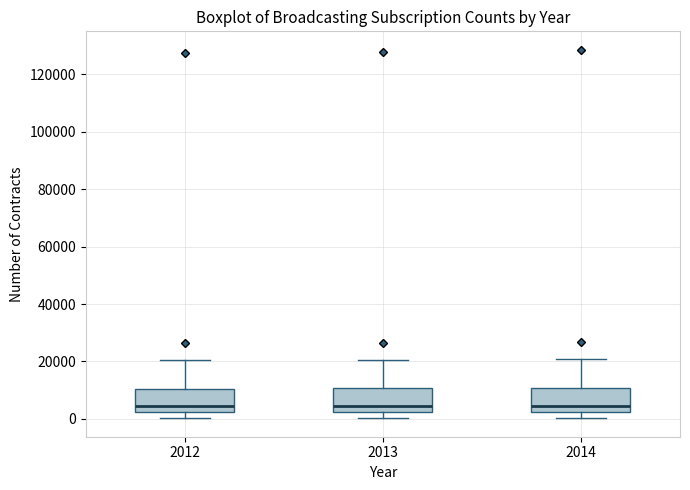

Where does the upper whisker of the box at x = 2012 end on the y-axis? The values are not printed on the chart, so give them approximately, as read against the axis.

20000